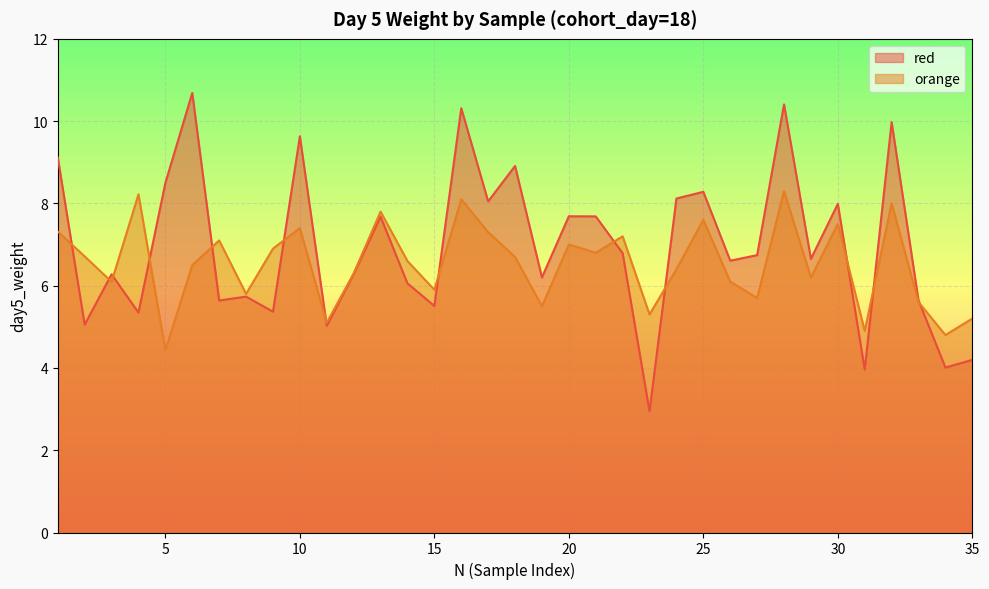

Reading right to left, what are all the values shown in this chart?

red: 4.2	4.0	5.6	10.0	4.0	8.0	6.7	10.4	6.7	6.6	8.3	8.1	2.9	6.8	7.7	7.7	6.2	8.9	8.0	10.3	5.5	6.1	7.7	6.3	5.0	9.6	5.4	5.7	5.6	10.7	8.5	5.3	6.3	5.1	9.1
orange: 5.2	4.8	5.6	8.0	4.9	7.5	6.2	8.3	5.7	6.1	7.6	6.4	5.3	7.2	6.8	7.0	5.5	6.7	7.3	8.1	5.9	6.6	7.8	6.3	5.1	7.4	6.9	5.8	7.1	6.5	4.4	8.2	6.1	6.7	7.3